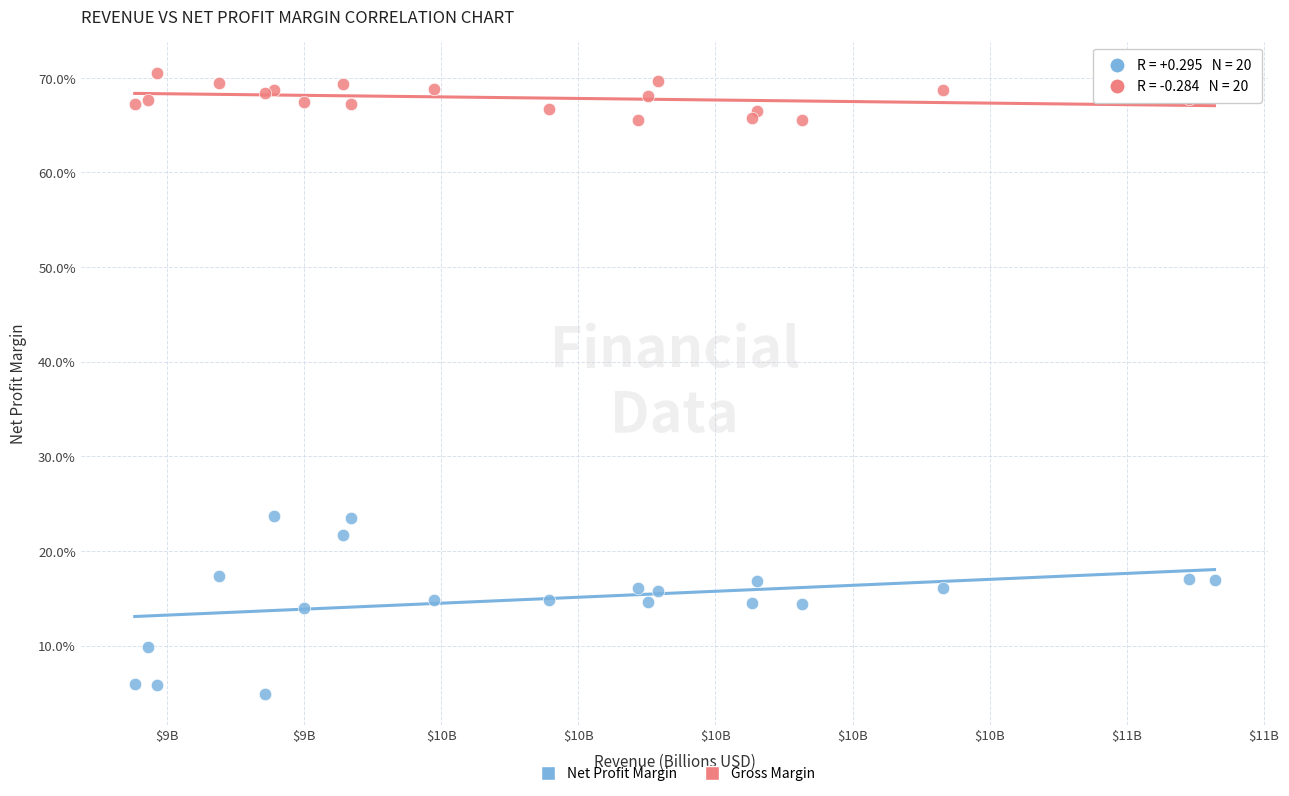

Which series has the largest Y range (max minus min)?

Net Profit Margin